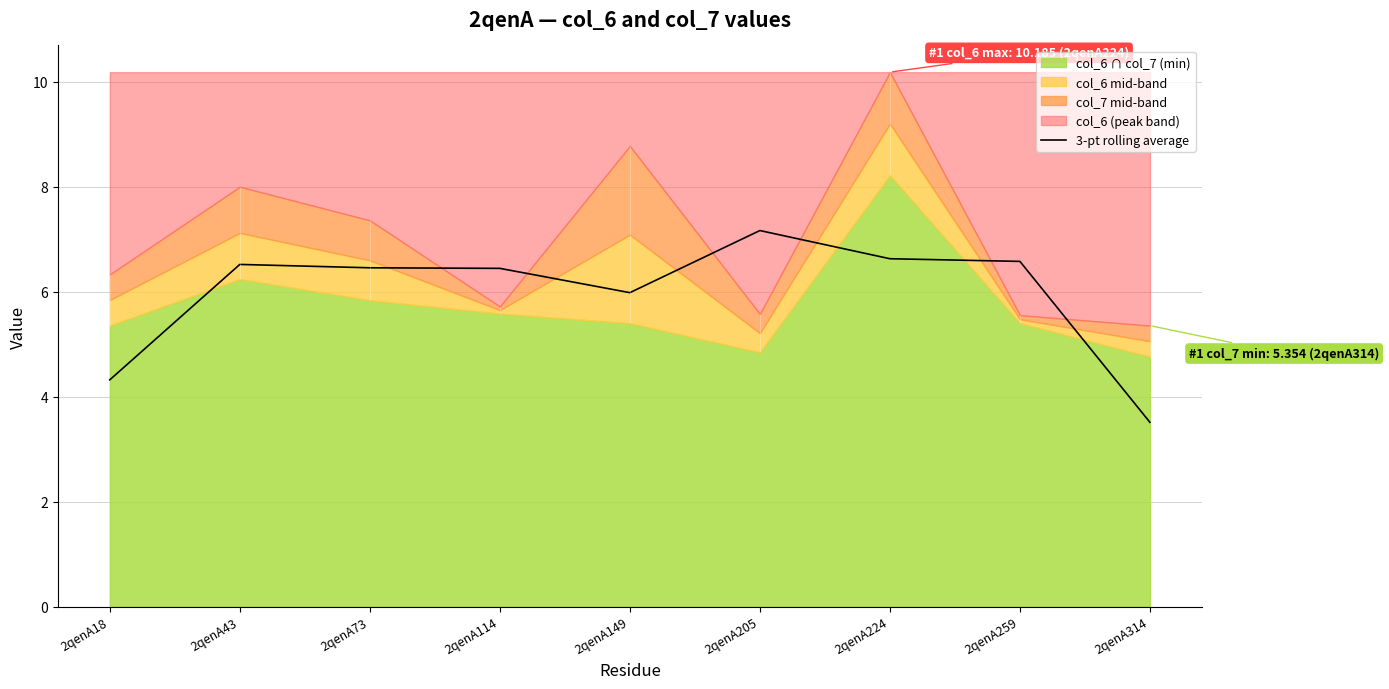

How many interior local peaks (higher than both neighbors) does the data have?

2